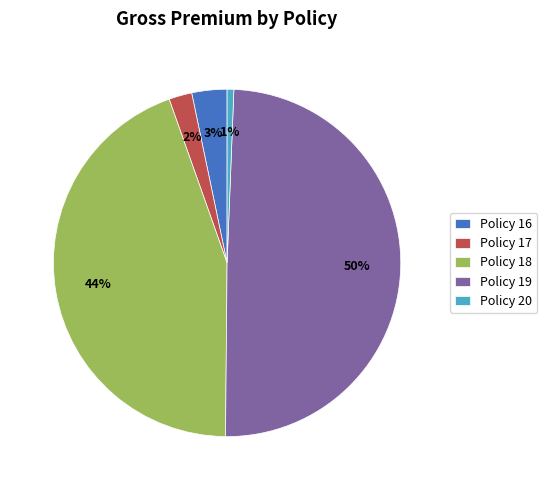

To the nearest percent, what portion does Policy 16 represent?

3%